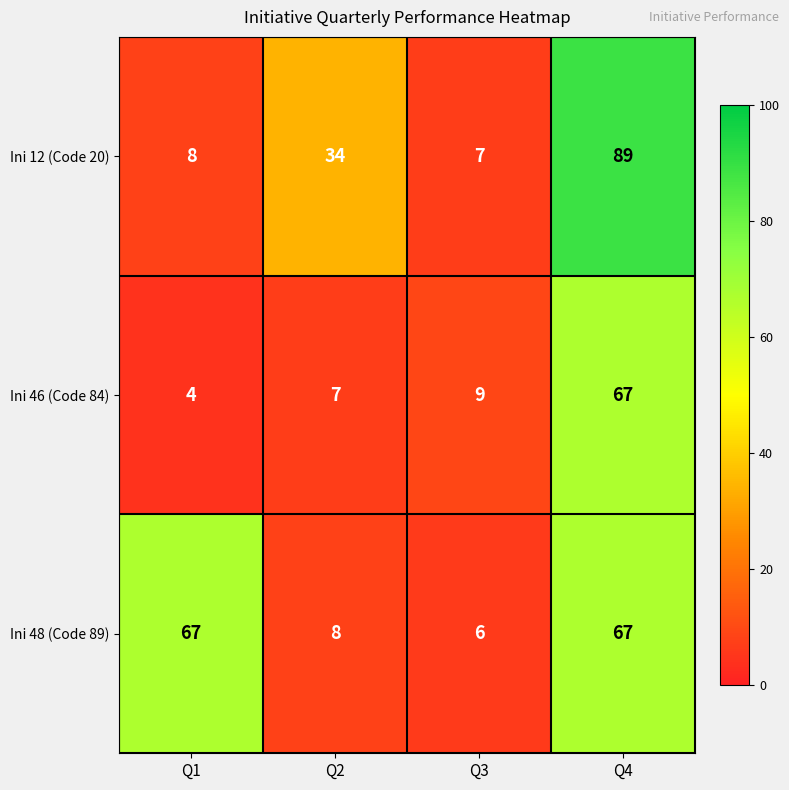

Which series has the largest range (max minus min)?

Ini 12 (Code 20)